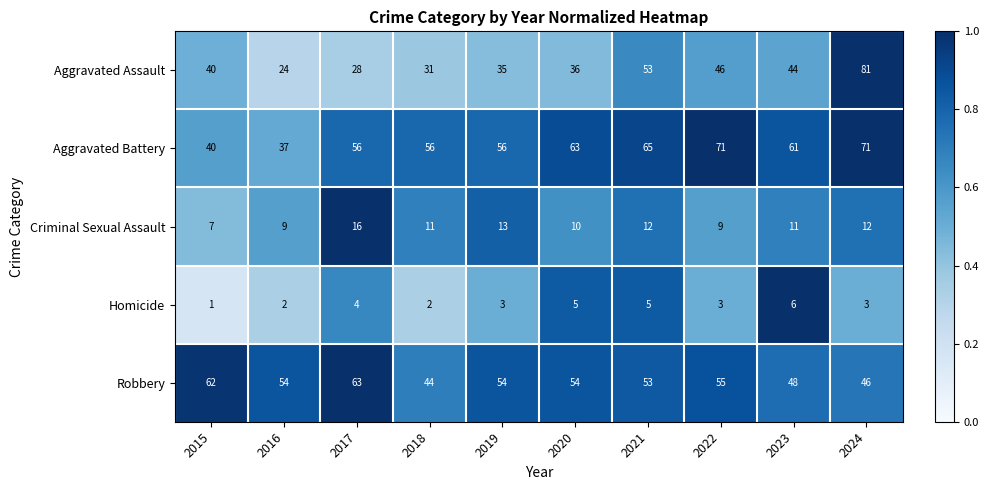

What is the difference between the second highest and minimum values in the Aggravated Battery series?

34